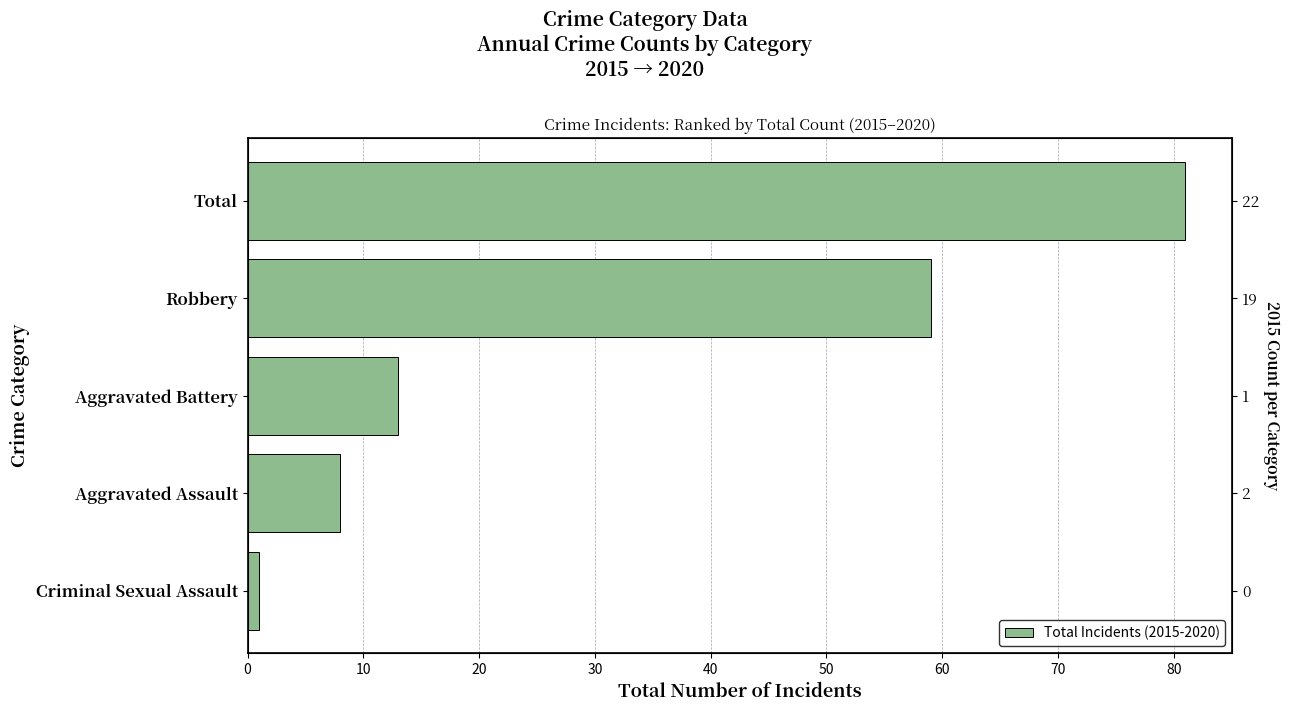

The chart shows a value of 12 at Aggravated Assault. True or false?

False